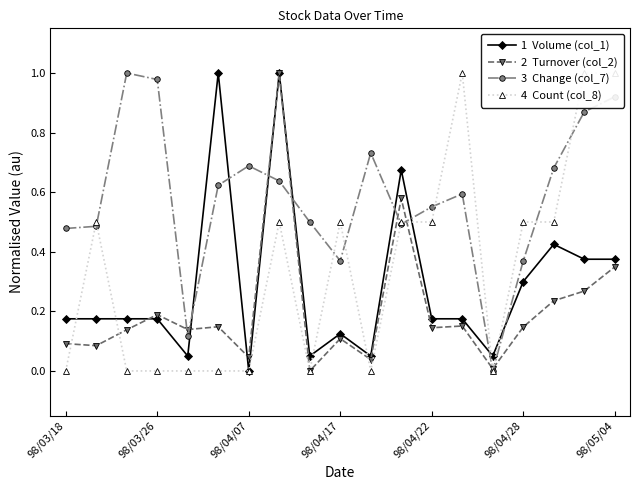

True or false: 4  Count (col_8) has more than 2 points higher than both neighbors.

True